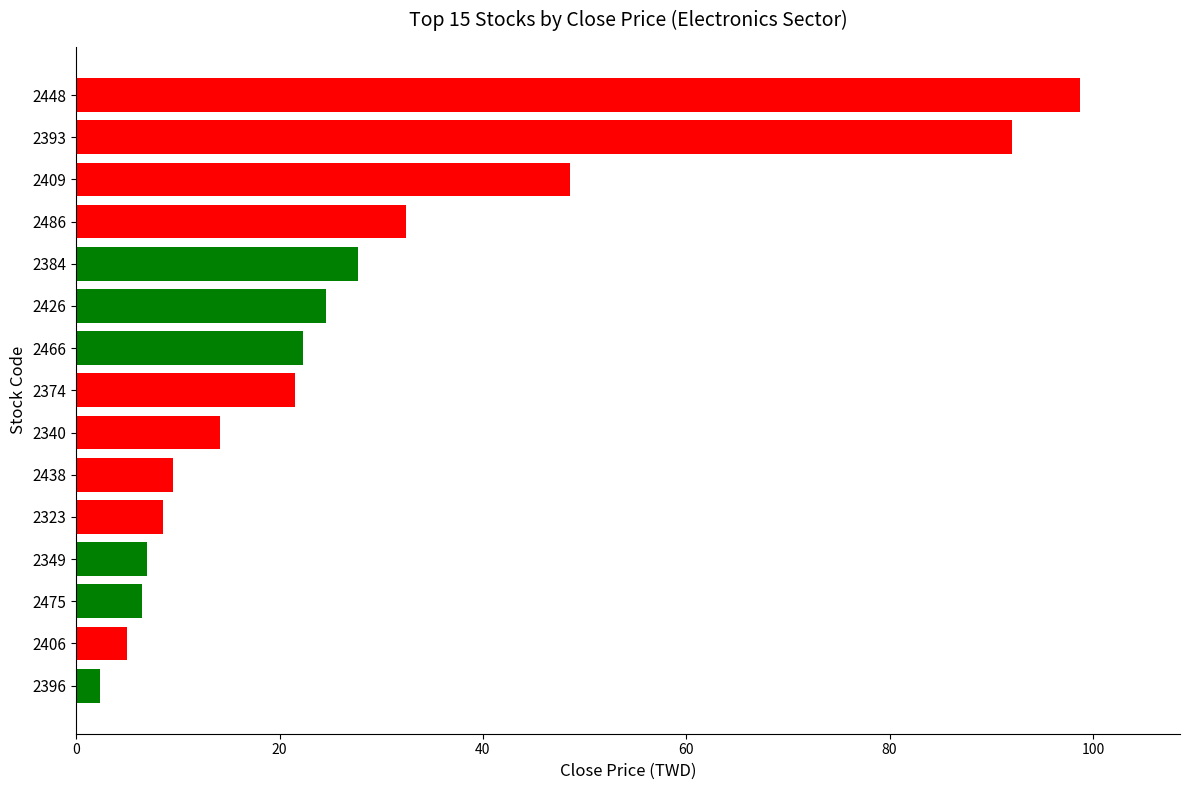

Which has a higher value, 2396 or 2323?

2323